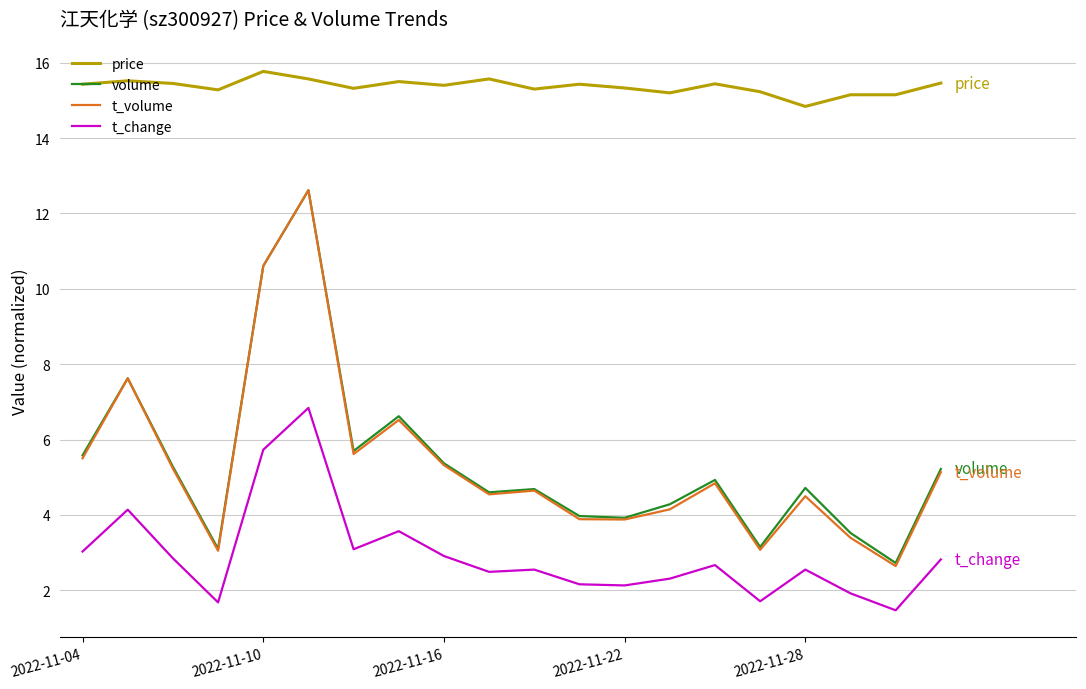

What is the smallest value displayed?

1.5